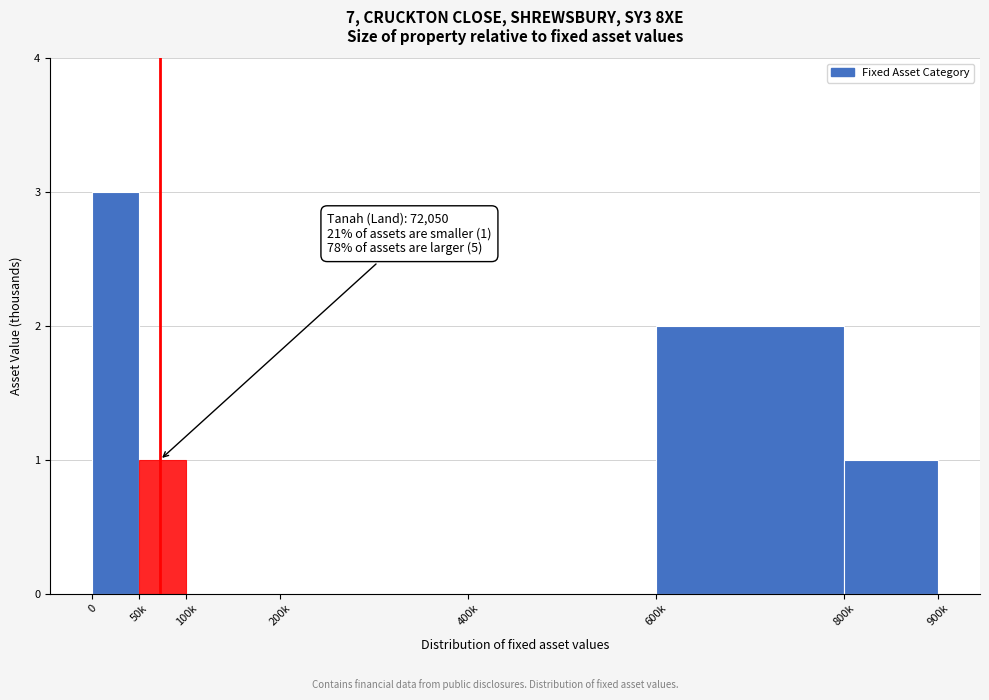

Reading left to right, extract all data points from this chart.

0=3	50k=1	100k=0	200k=0	400k=0	600k=2	800k=1